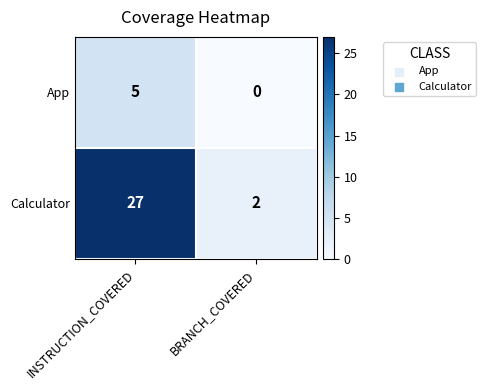

What value does the App series have at INSTRUCTION_COVERED?

5